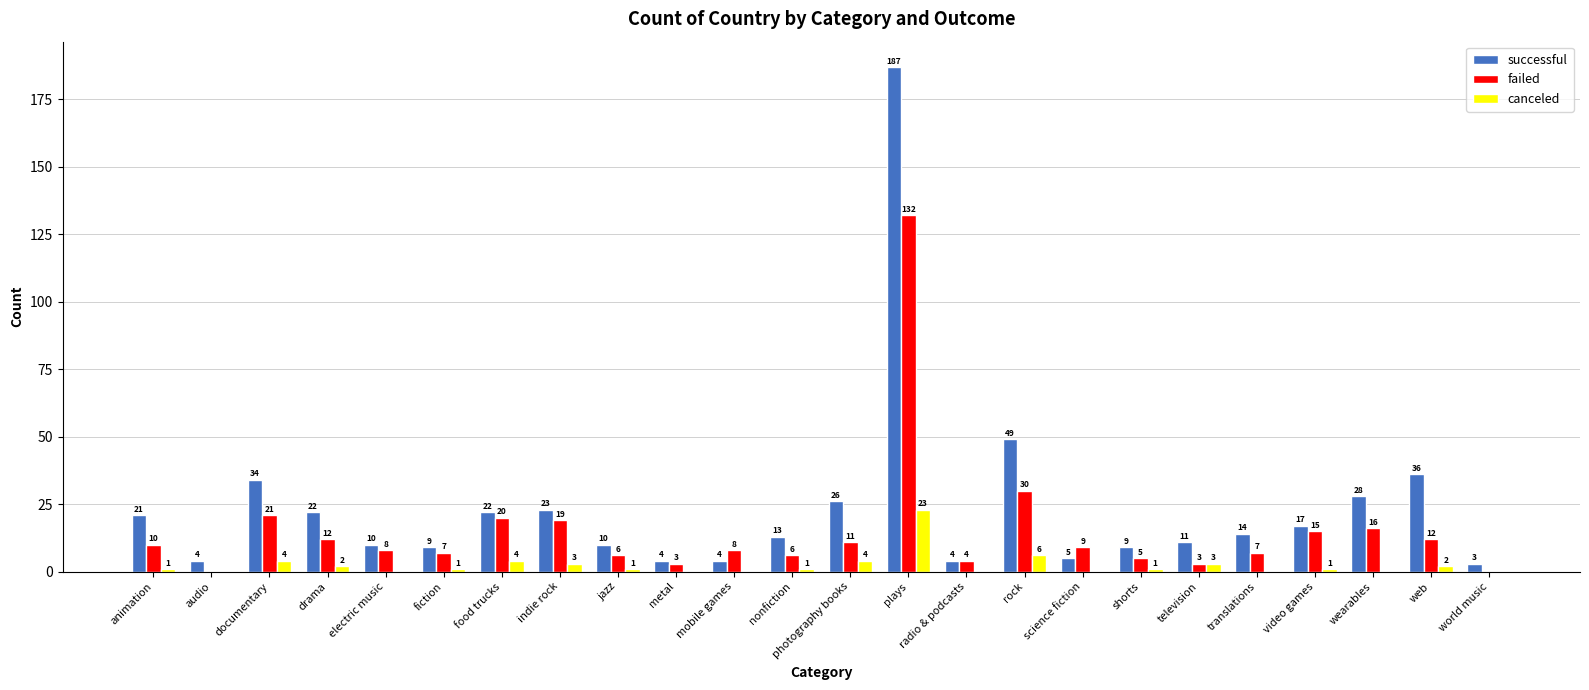

How many positive values does the canceled series have?

15